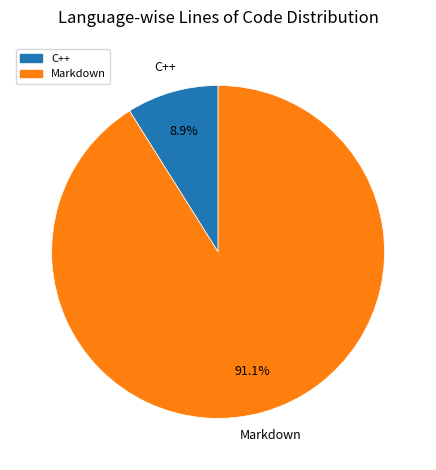

To the nearest percent, what percentage of the pie is C++?

9%